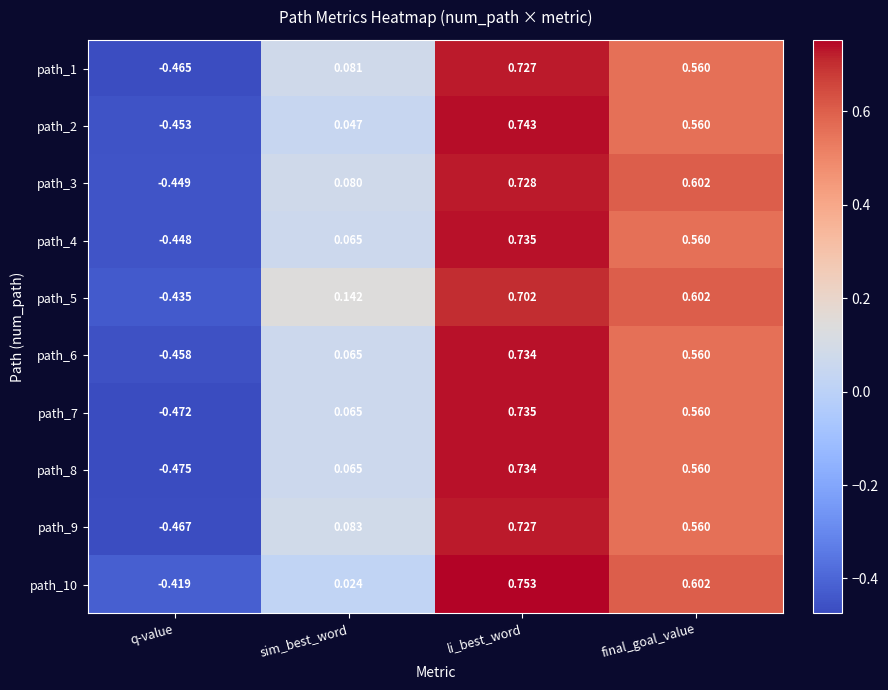

Which category has the lowest value across all series?

q-value